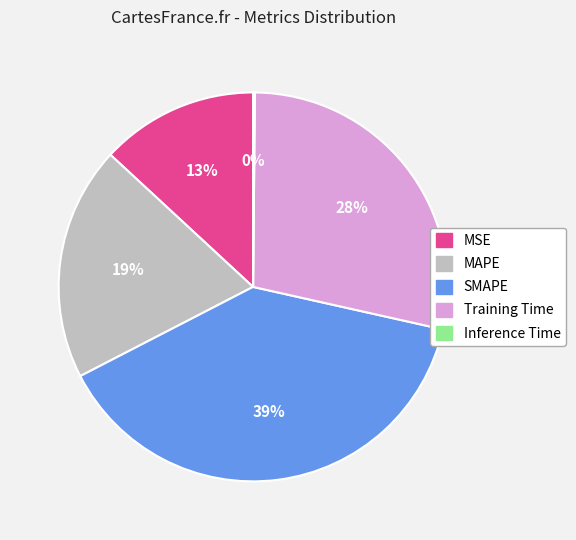

Is it true that Training Time is 14% of the pie?

False